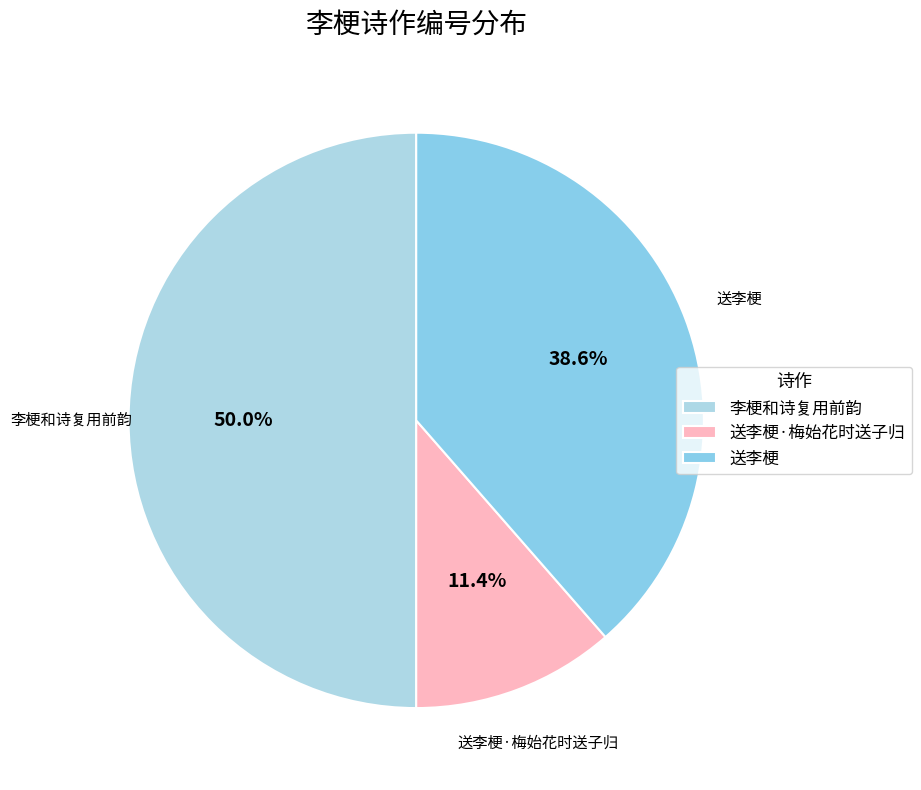

Between 送李梗 and 李梗和诗复用前韵, which is larger?

李梗和诗复用前韵